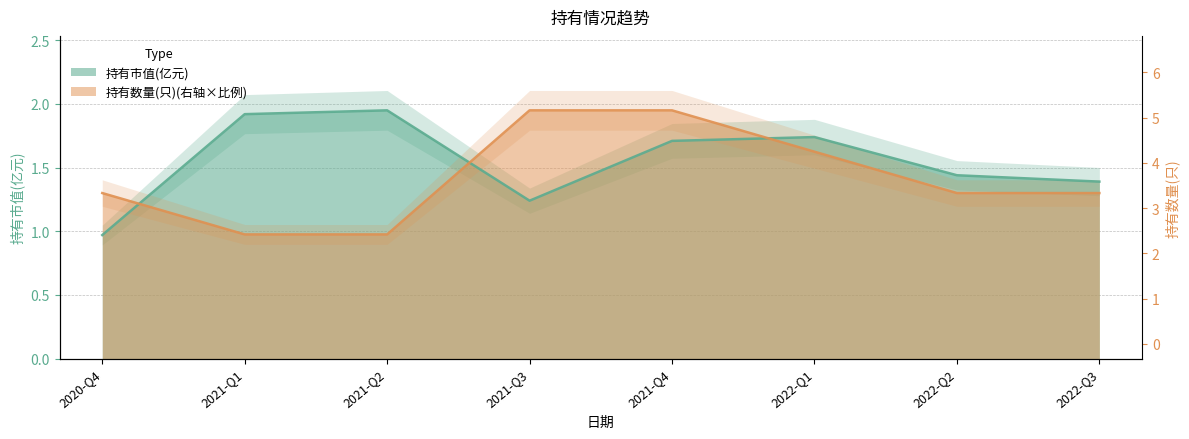

Does the chart have visible grid lines?

Yes